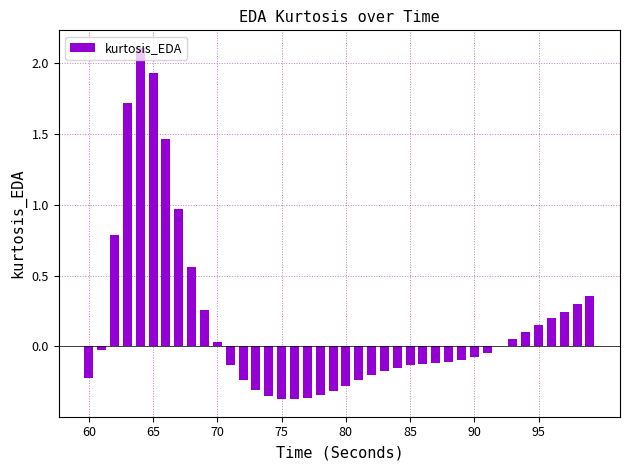

What is the sum of all values?

6.4